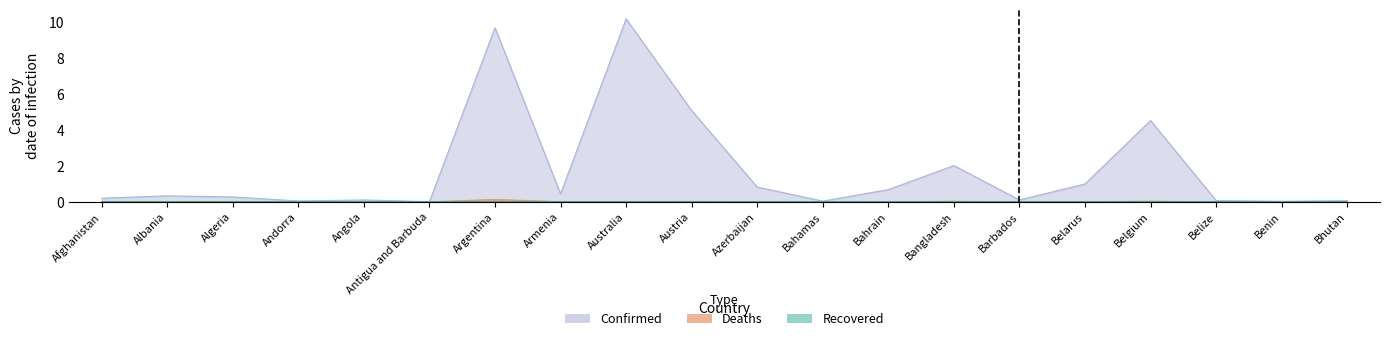

What is the maximum value for Confirmed?

10.2